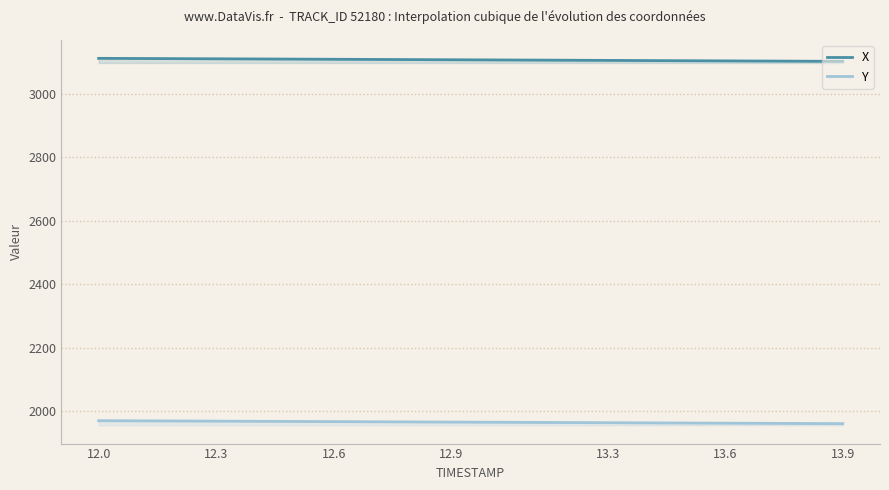

Rank the series by their average value, from highest to lowest.

X, Y